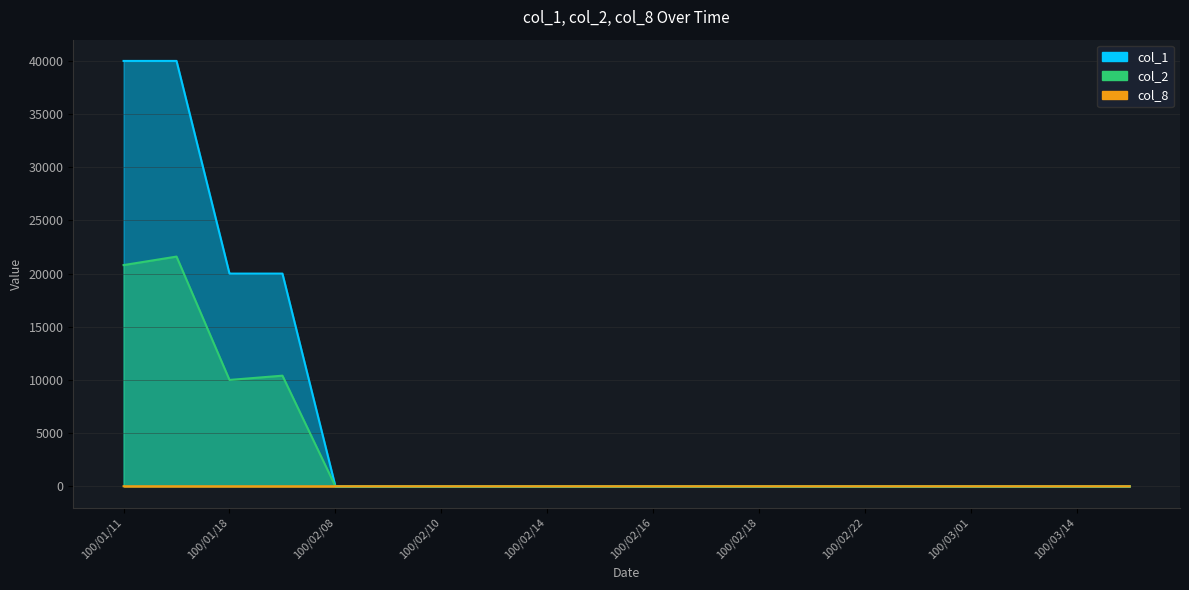

At which category does col_2 reach its first local valley?

100/01/18